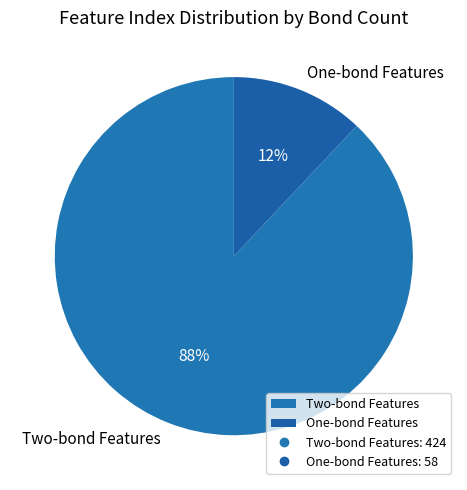

Is there any slice that represents more than half of the pie?

Yes